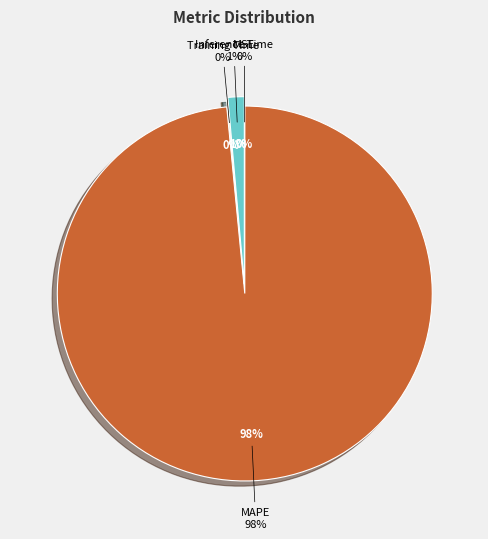

To the nearest percent, what is the difference between the largest and smallest slice percentages?

98%